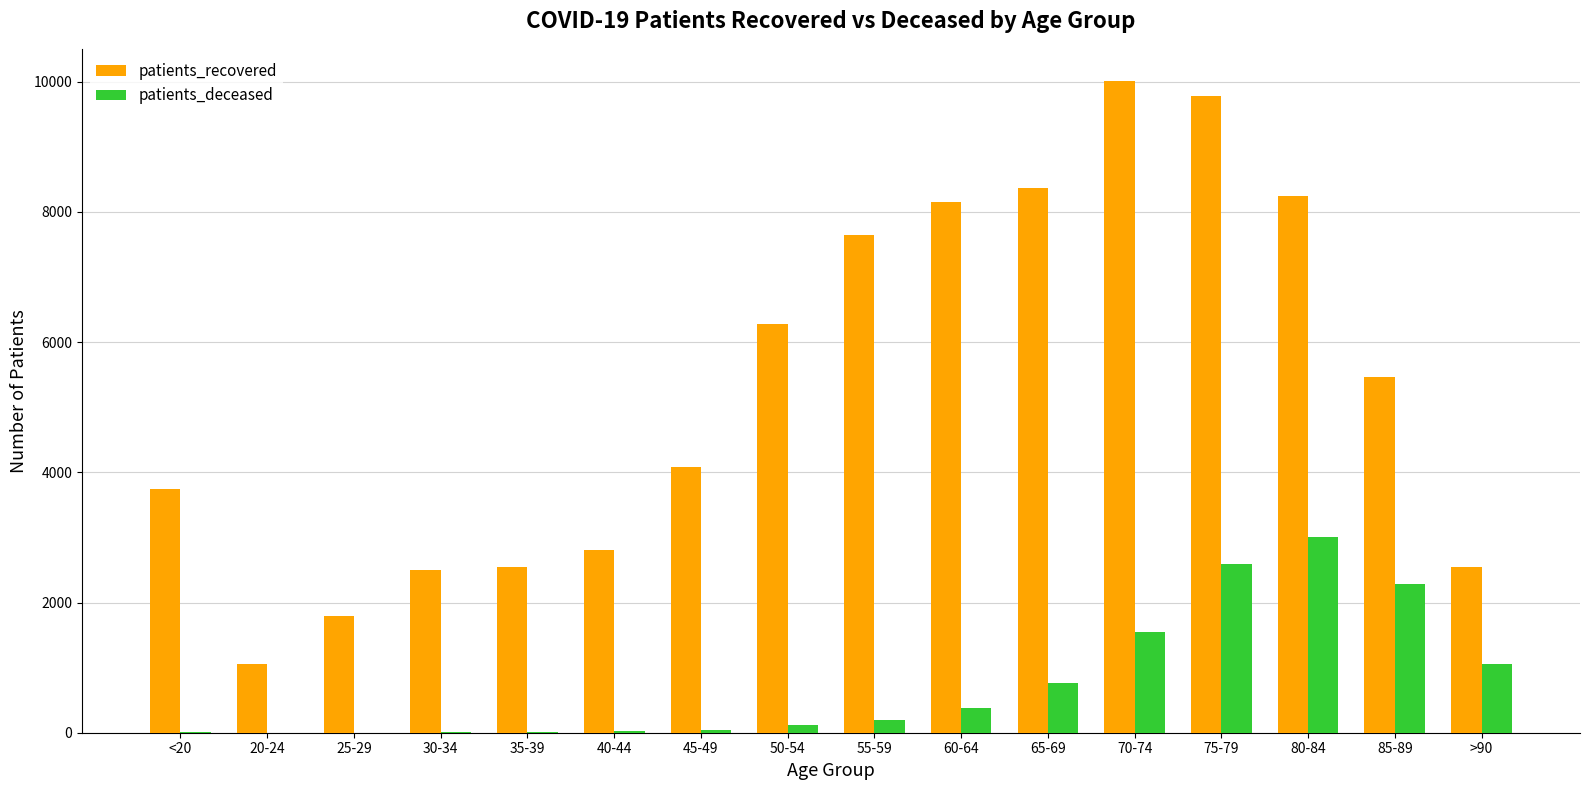

What are all the series names shown in the legend?

patients_recovered, patients_deceased